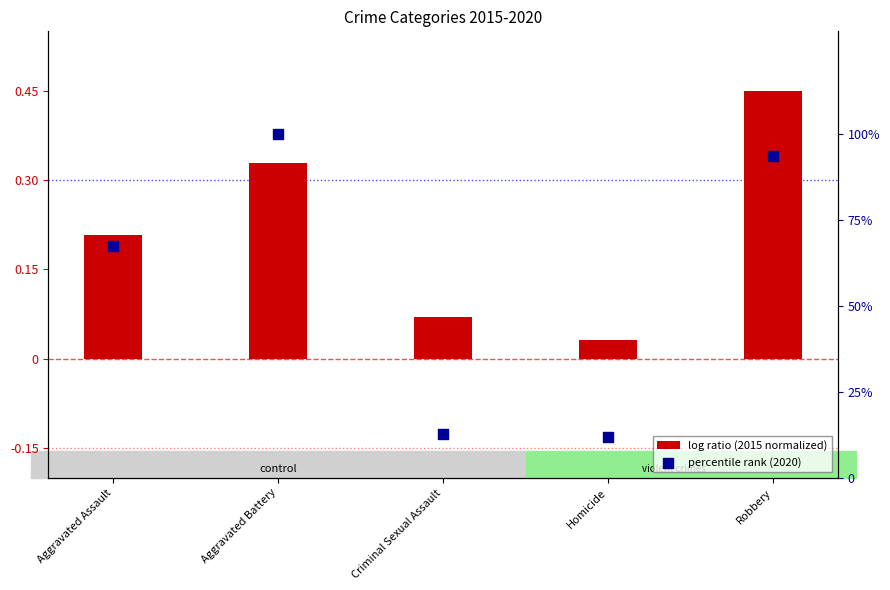

Is the value of percentile rank (2020) at Robbery greater than the value of log ratio (2015 normalized) at Homicide?

Yes